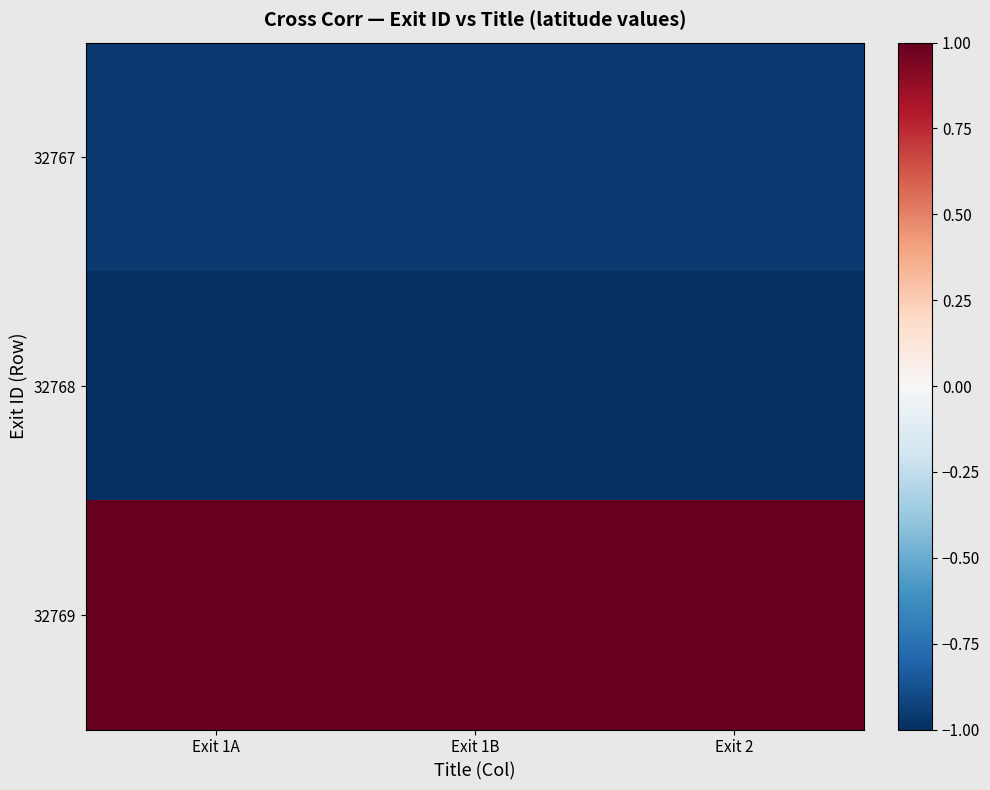

Which label corresponds to the largest value in the chart?

Exit 1A